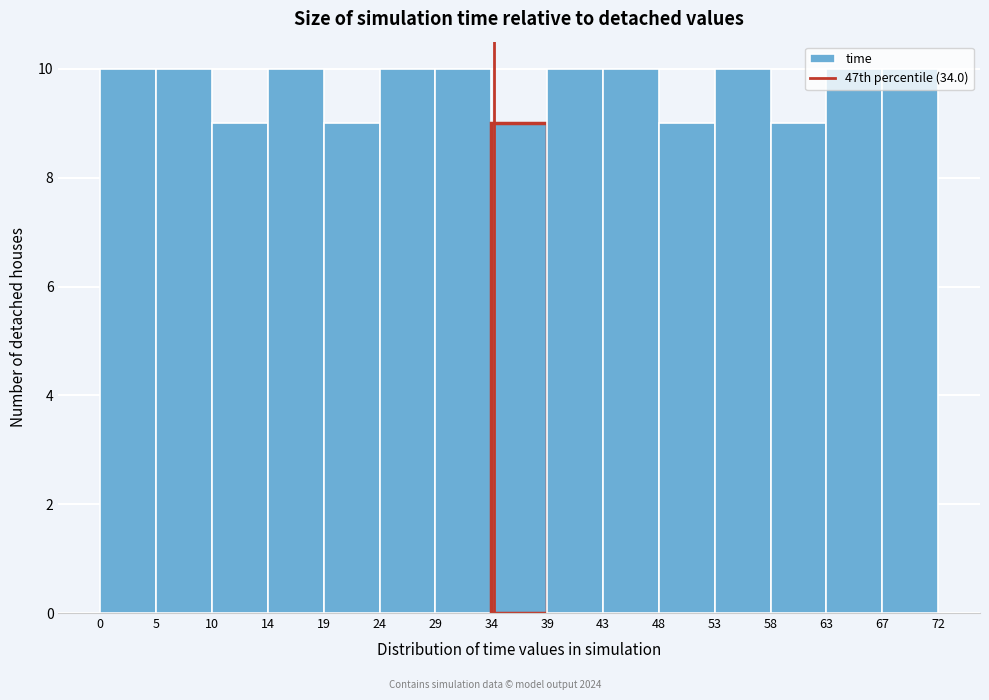

Reading left to right, transcribe this chart: for each bar, give the range it covers on the x-axis and its height. The values are not printed on the chart, so give them approximately, as read against the axis.

0 to 5: 10
5 to 10: 10
10 to 14: 9
14 to 19: 10
19 to 24: 9
24 to 29: 10
29 to 34: 10
34 to 39: 9
39 to 43: 10
43 to 48: 10
48 to 53: 9
53 to 58: 10
58 to 63: 9
63 to 67: 10
67 to 72: 10